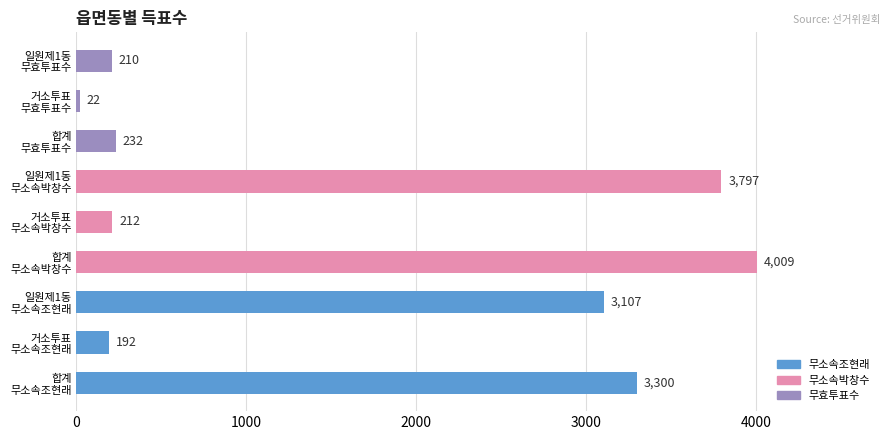

What is the smallest value displayed?

22